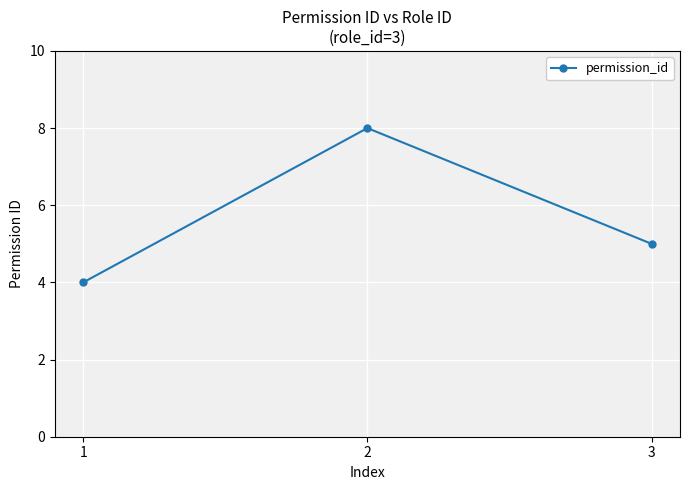

Which has a higher value, 1 or 3?

3